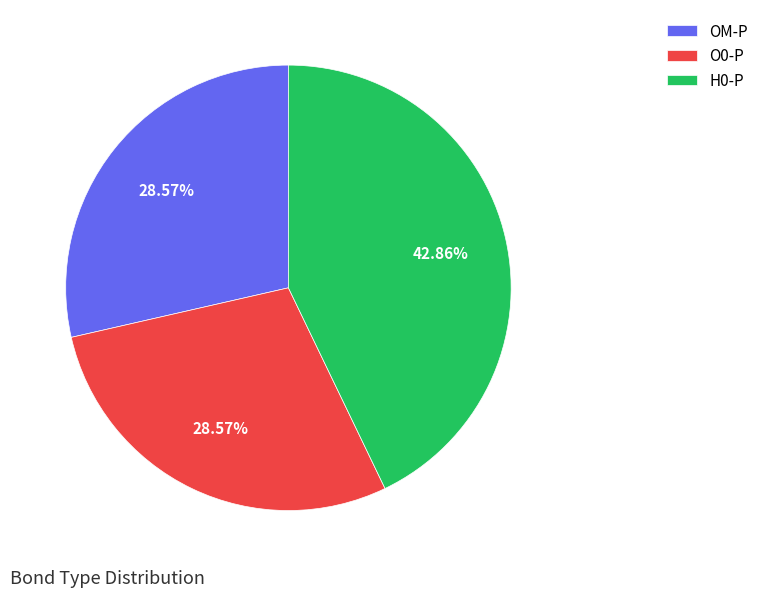

To the nearest percent, what portion does H0-P represent?

43%